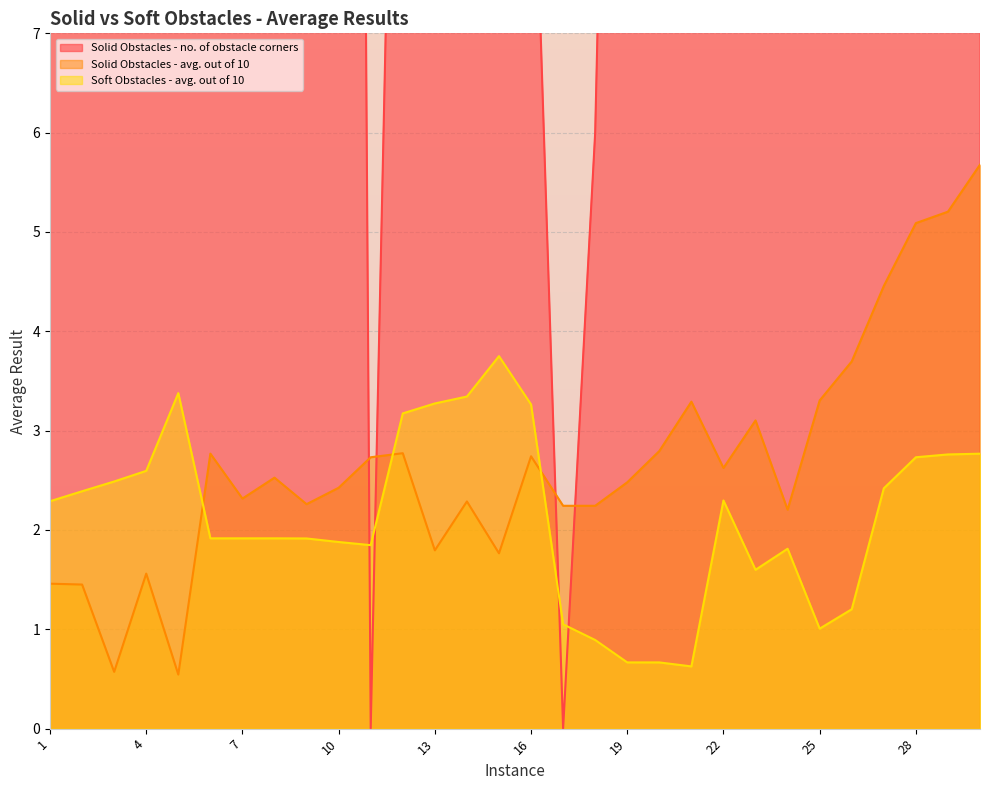

In Soft Obstacles - avg. out of 10, how many points are lower than both neighbors (excluding endpoints)?

4